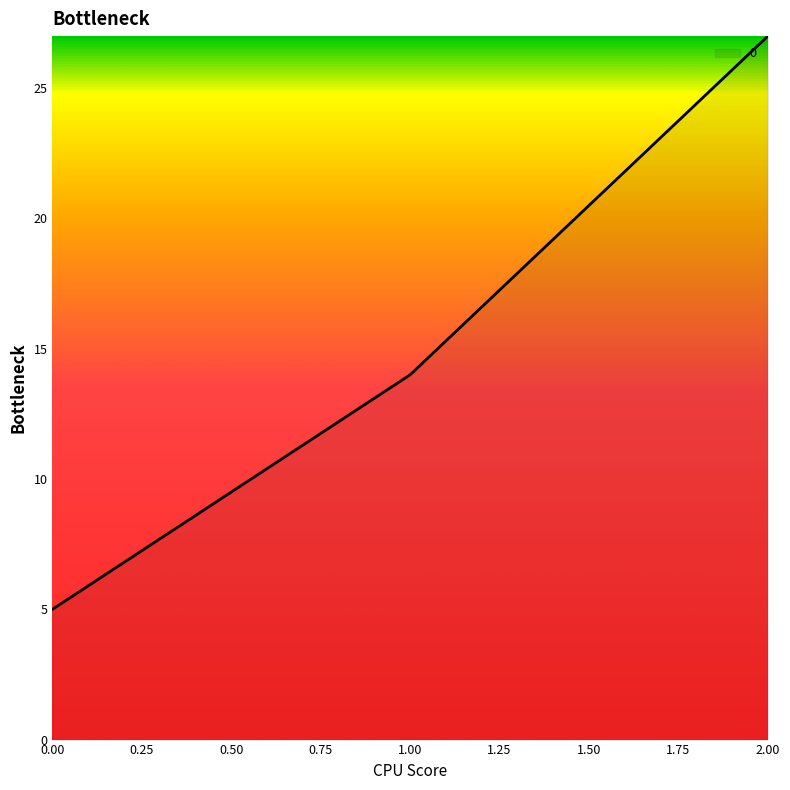

What position from the left is 0.00?

1